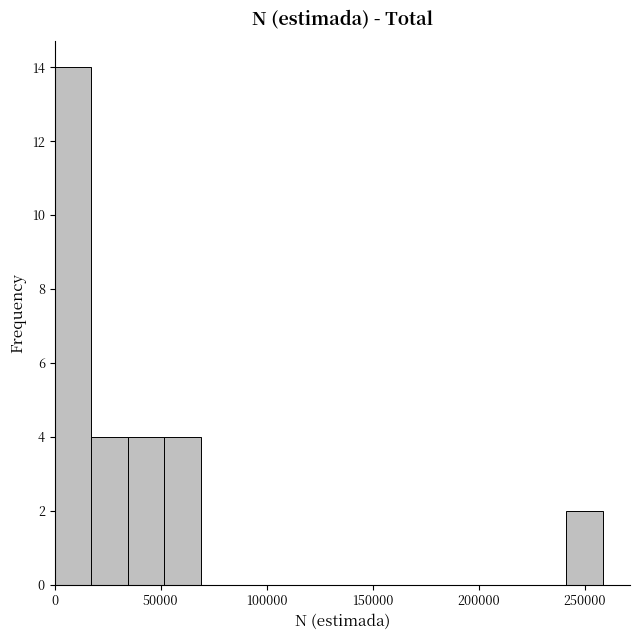

Read against the x-axis, roughly where is the centre of the tallest bar?

10000